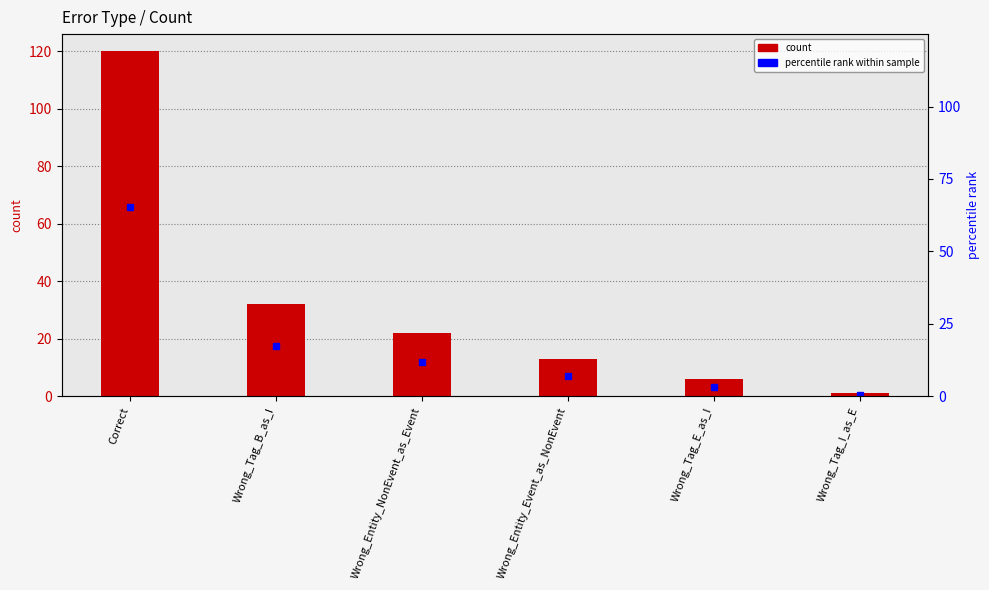

Does the chart contain any negative values?

No